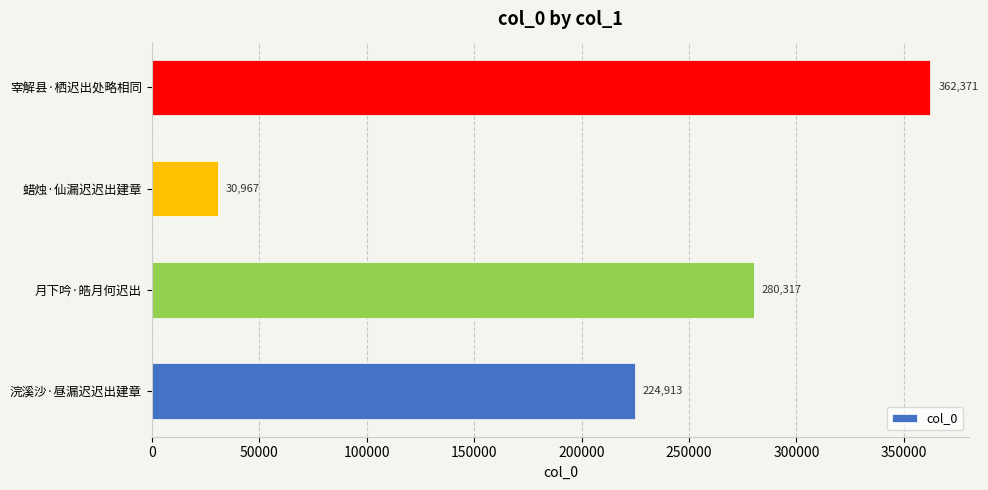

How many values are between 224913 and 362371?

3